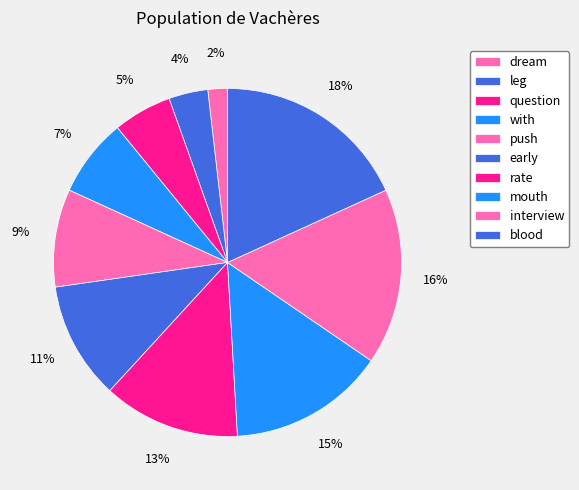

Is blood the majority of the pie?

No